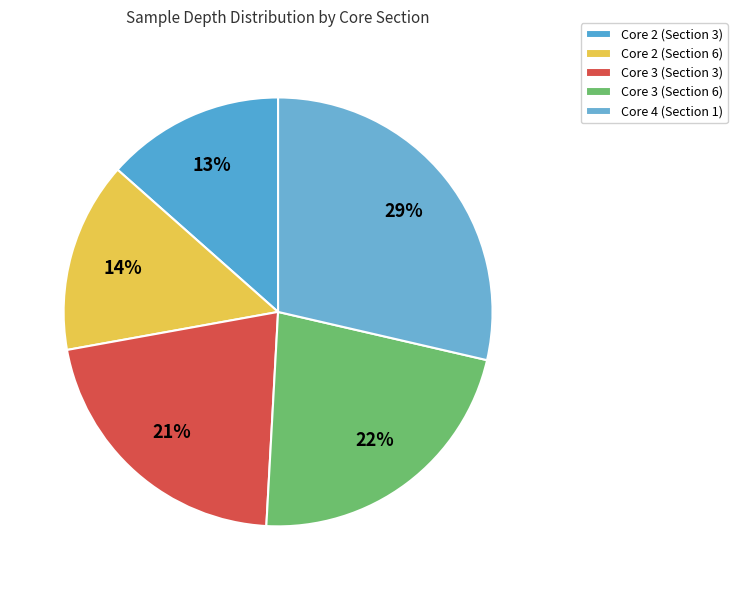

Which has a higher value, Core 4 (Section 1) or Core 3 (Section 3)?

Core 4 (Section 1)